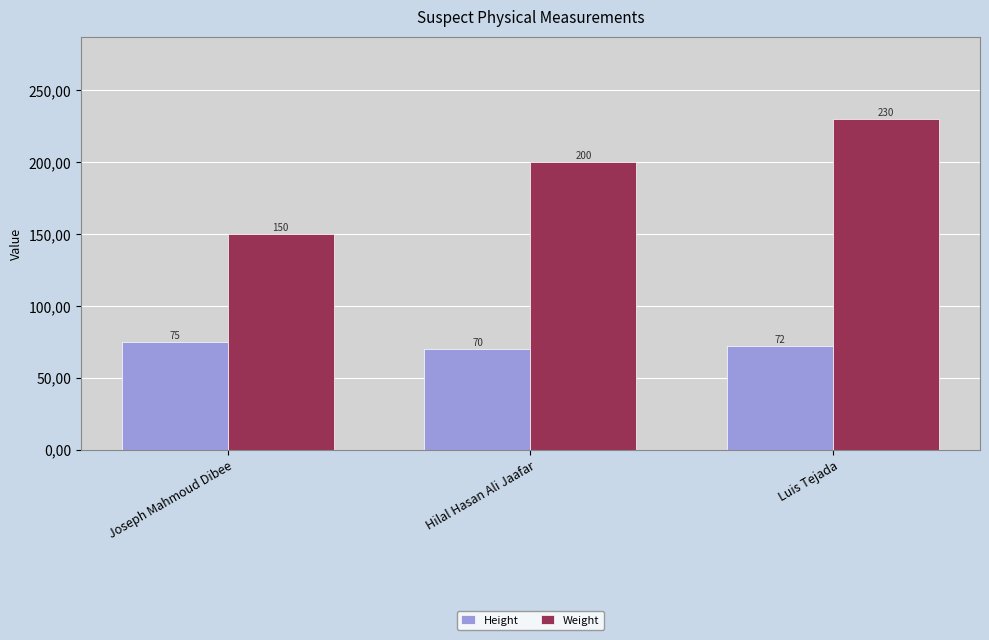

What are all the series names shown in the legend?

Height, Weight